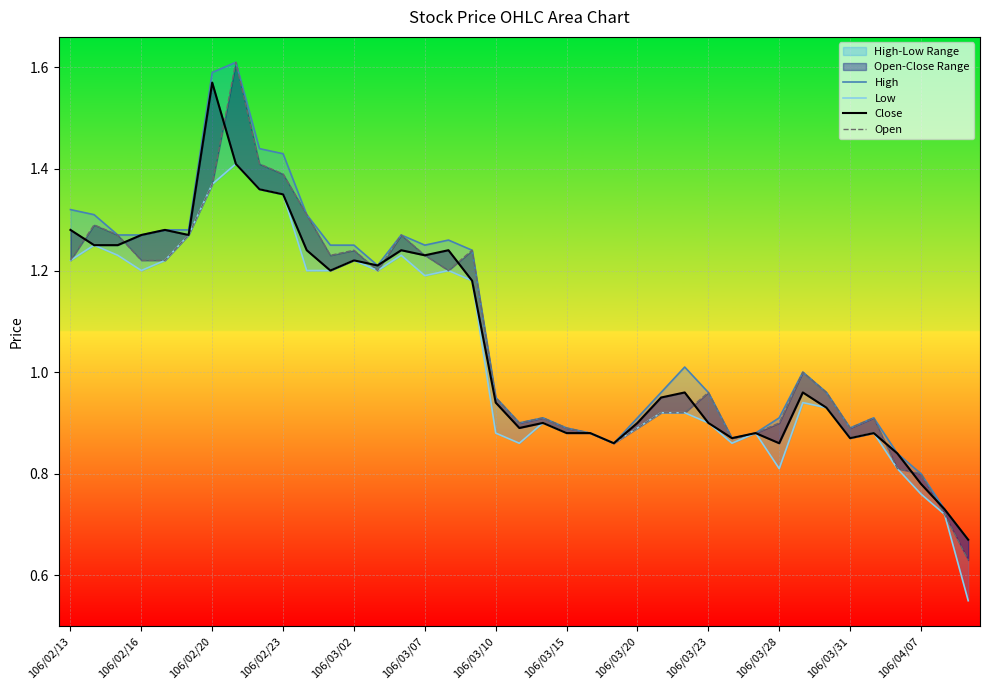

Rank the series at 14 from highest to lowest value.

High, Open, Close, Low